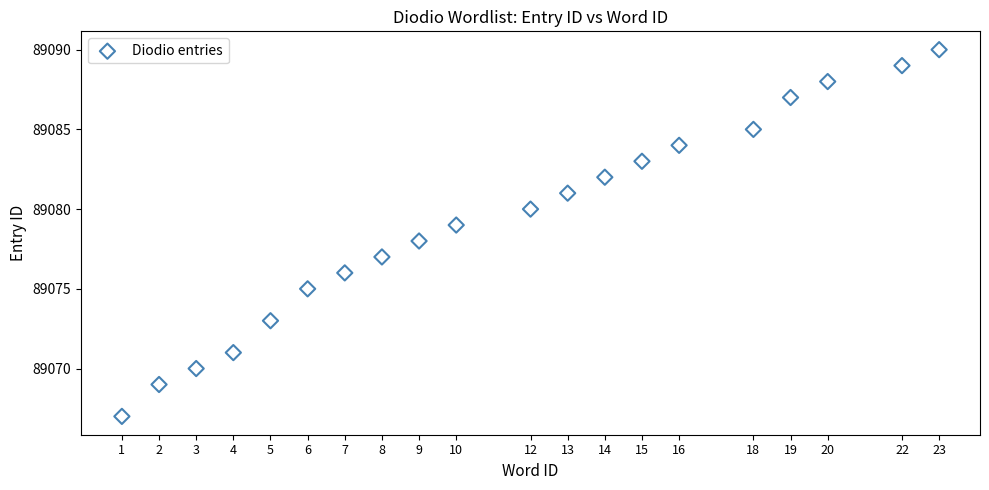

What is the range of Y values (max minus min)?

23